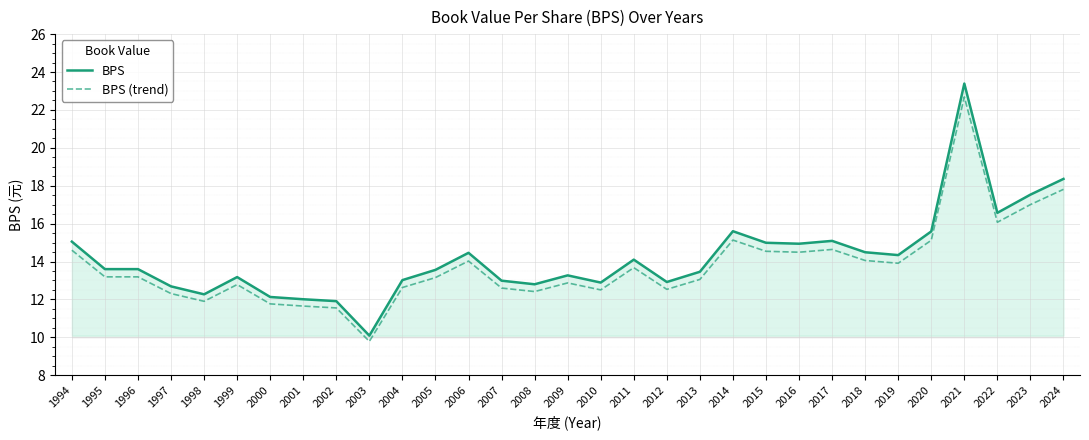

What is the sum of the BPS values at 2005 and 2001?

25.6